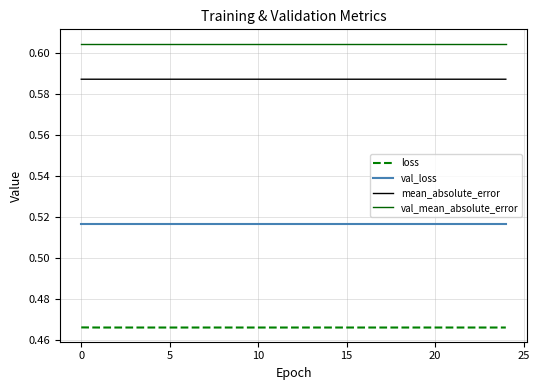

True or false: val_mean_absolute_error and mean_absolute_error intersect in this chart.

False